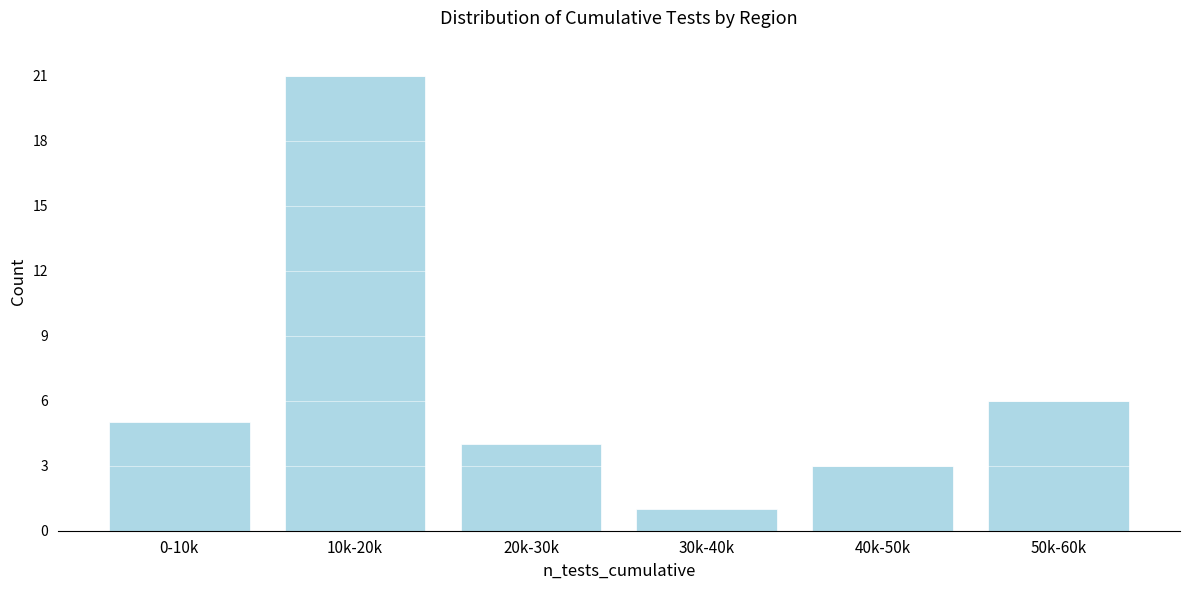

Reading left to right, transcribe all the data shown in this chart.

0-10k=5	10k-20k=21	20k-30k=4	30k-40k=1	40k-50k=3	50k-60k=6